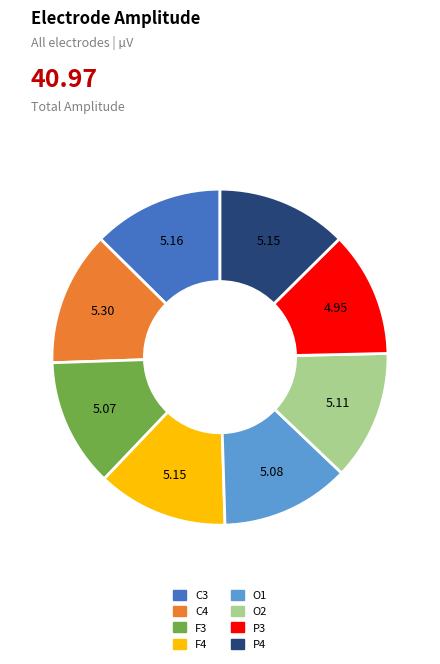

Does C3 account for over 50% of the chart?

No